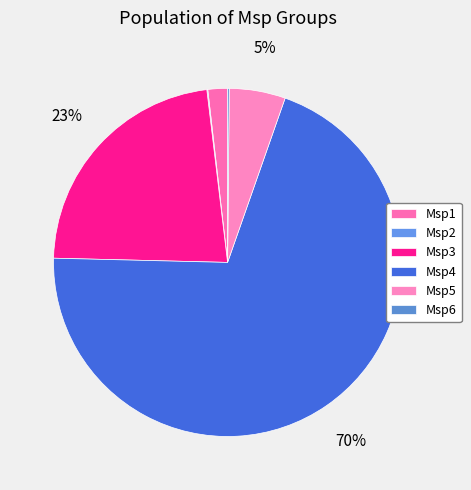

How many slices are in this pie chart?

6